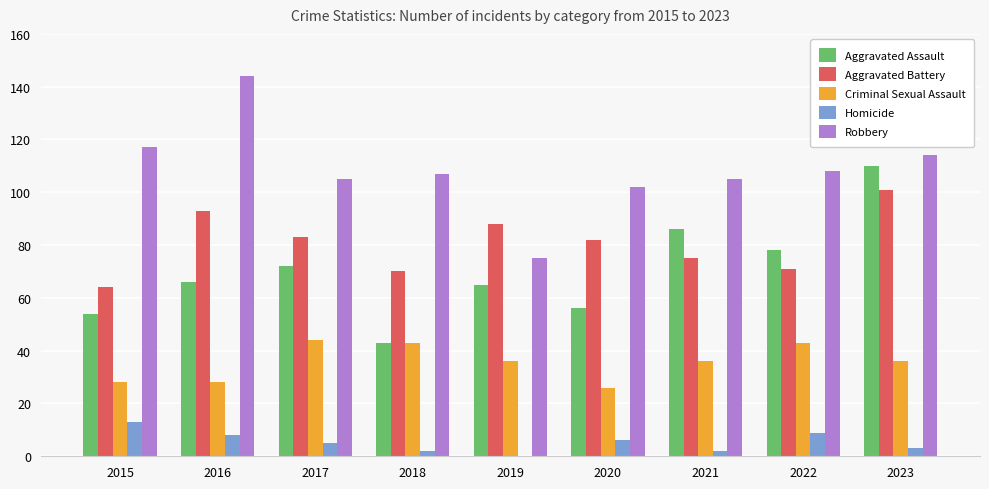

Is the value of Criminal Sexual Assault at 2016 greater than the value of Aggravated Assault at 2022?

No